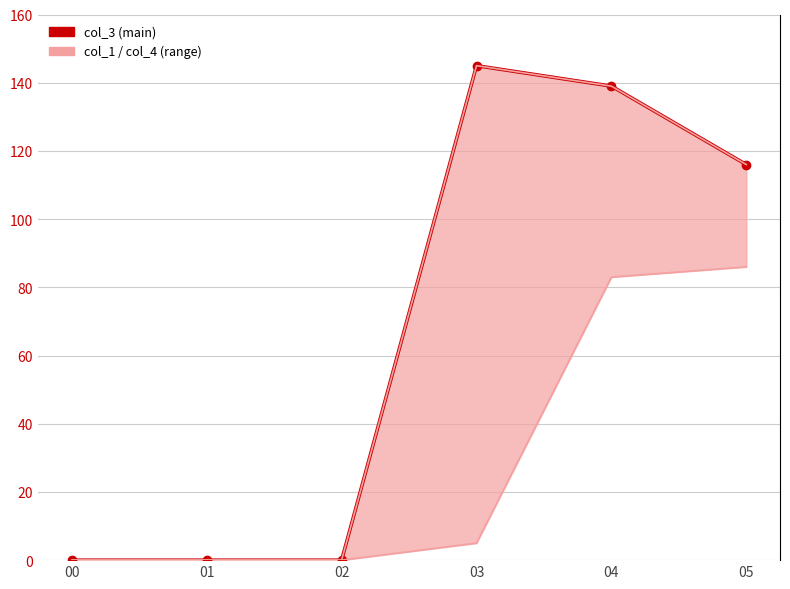

Count the number of data series in this chart.

3